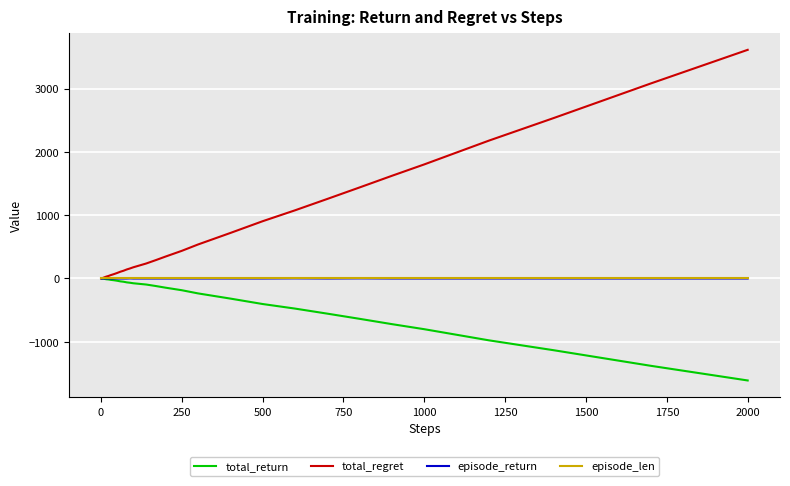

Which series has the widest spread of values?

total_regret